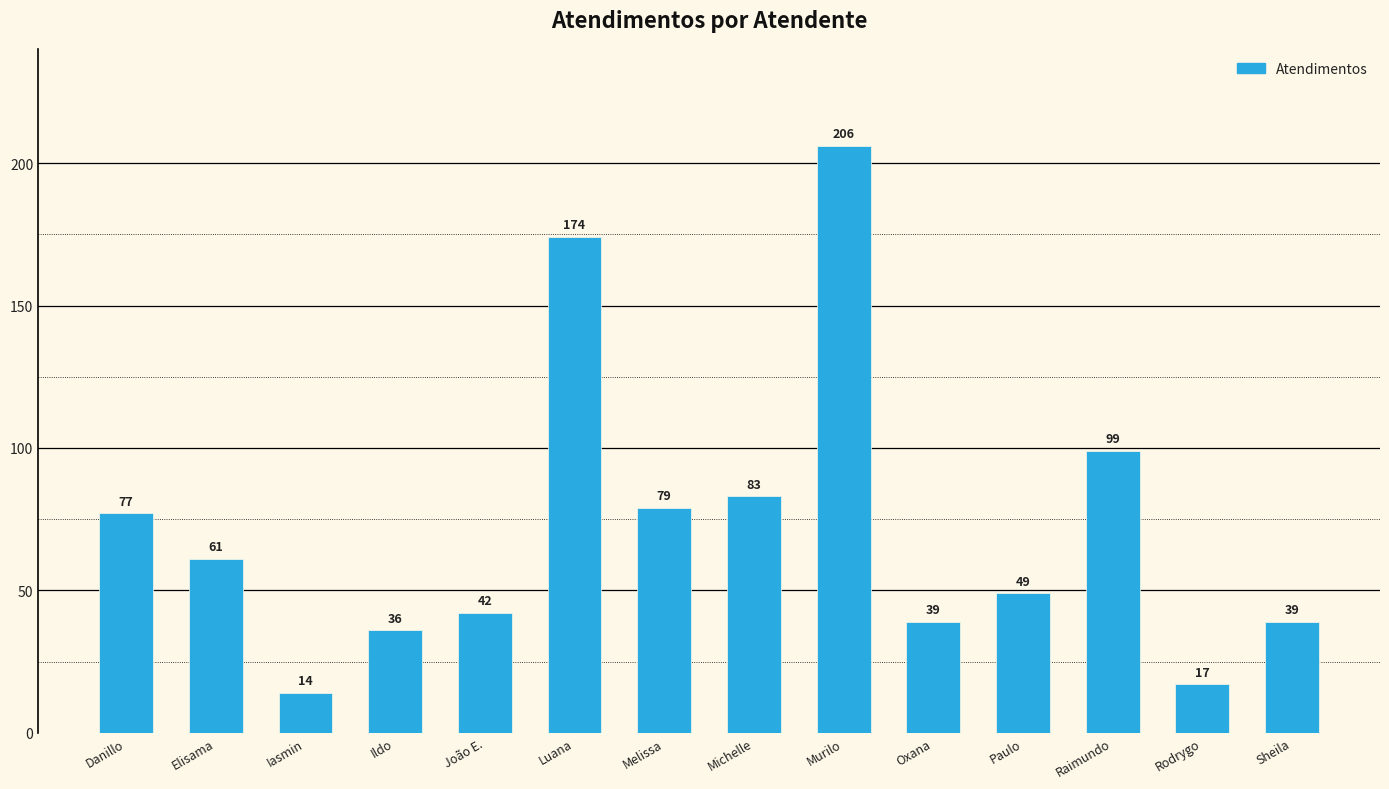

Reading right to left, extract all data points from this chart.

39	17	99	49	39	206	83	79	174	42	36	14	61	77